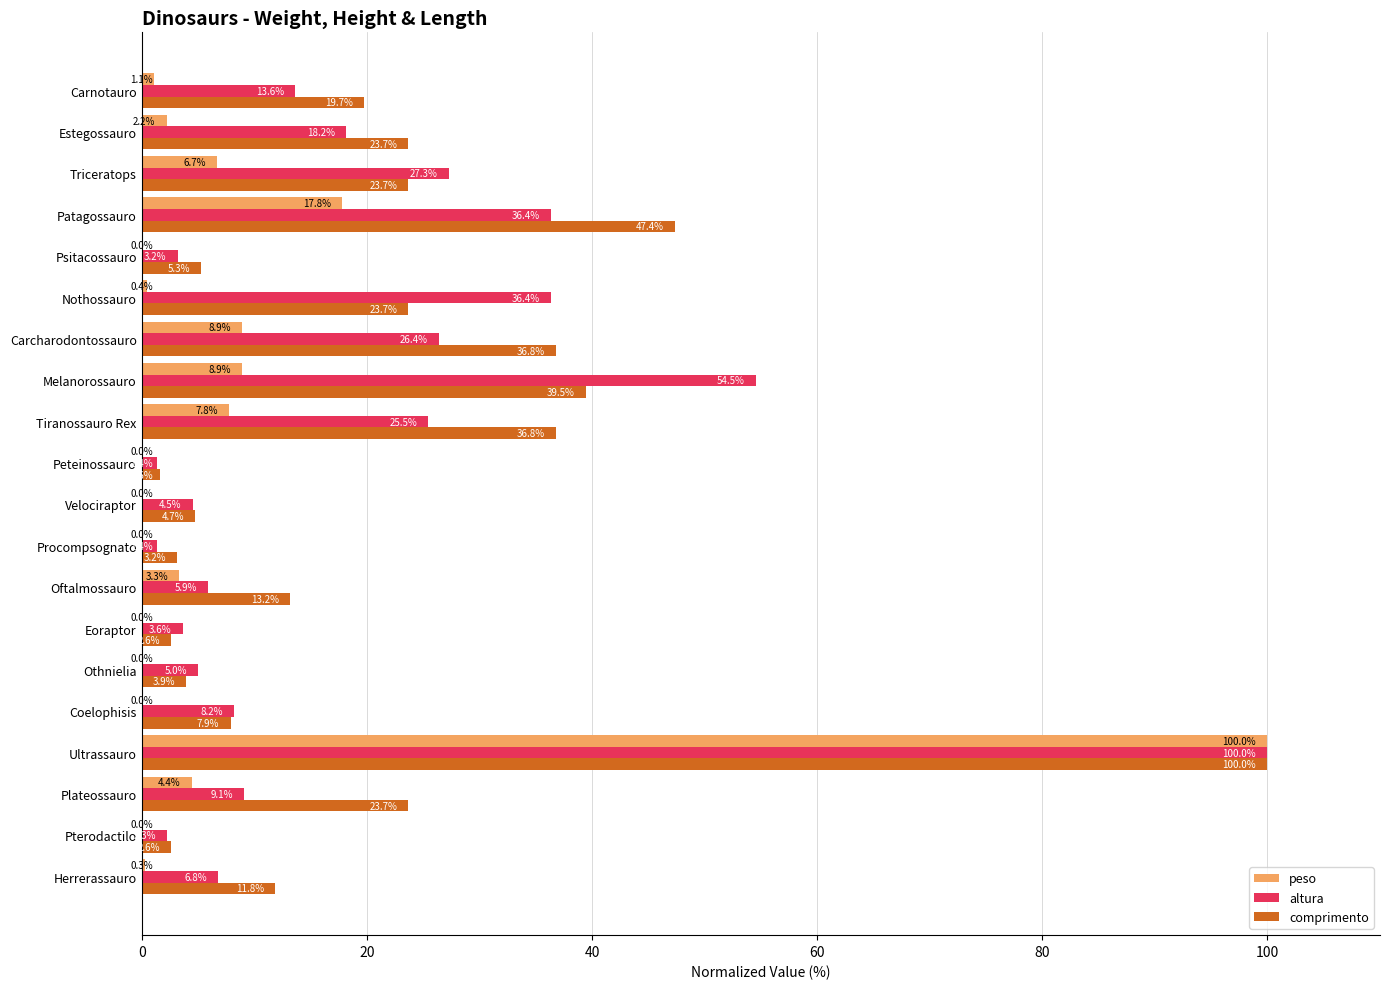

Which series has the largest total across all categories?

comprimento